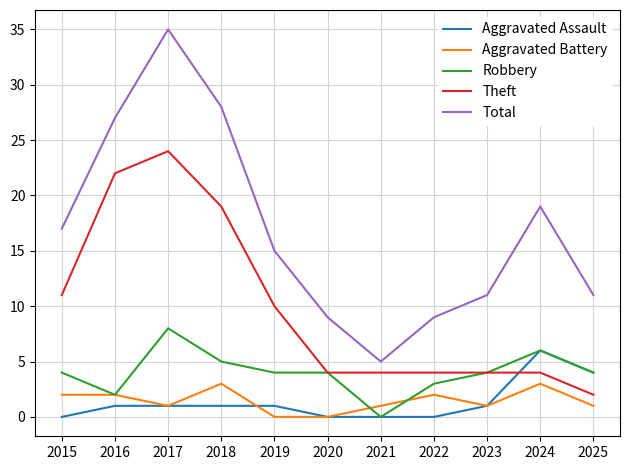

Which series has the largest range (max minus min)?

Total